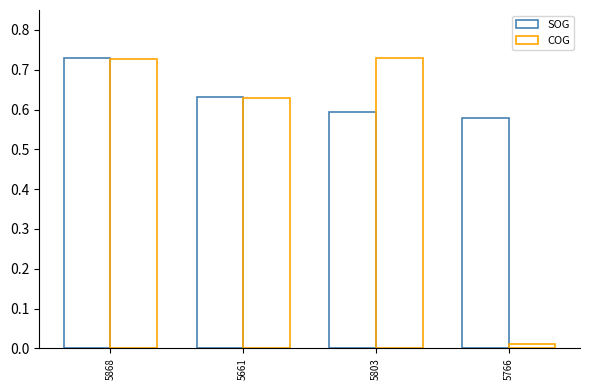

At which label does SOG reach its peak?

5868